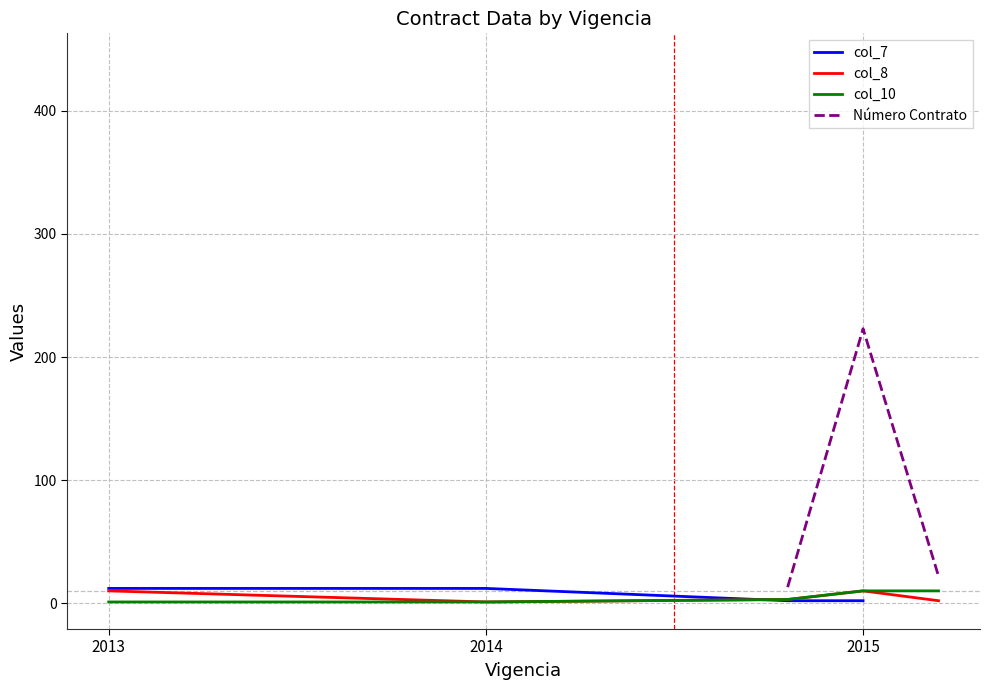

True or false: col_7 and Número Contrato intersect in this chart.

False